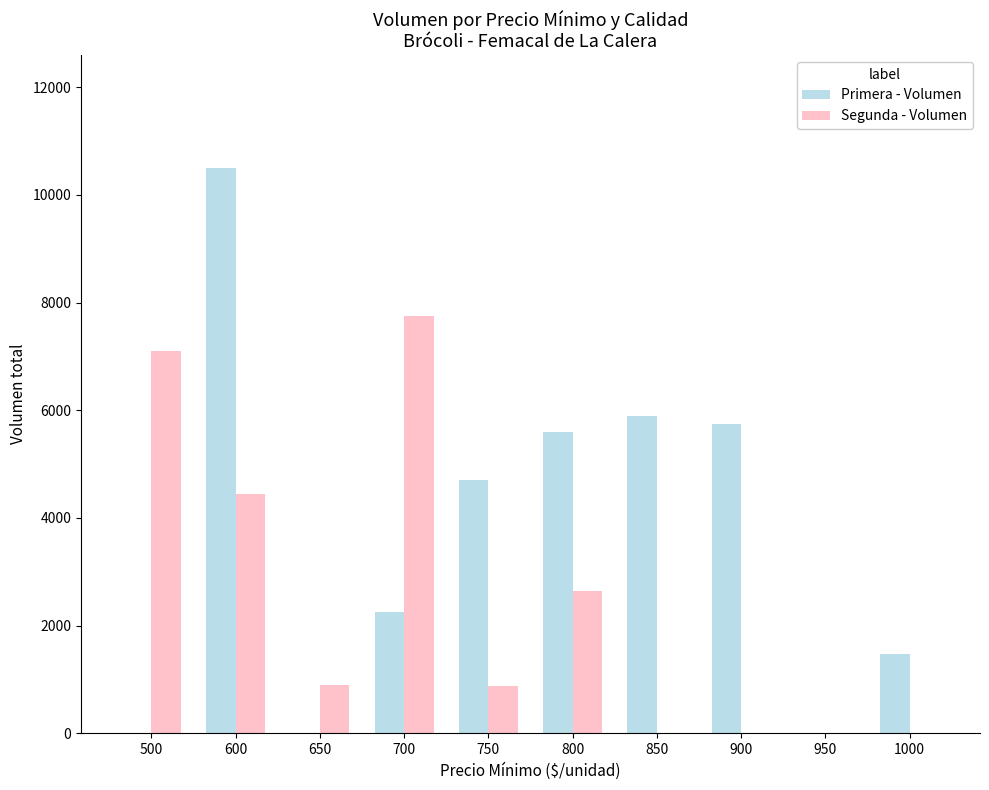

How many series are shown in this chart?

2